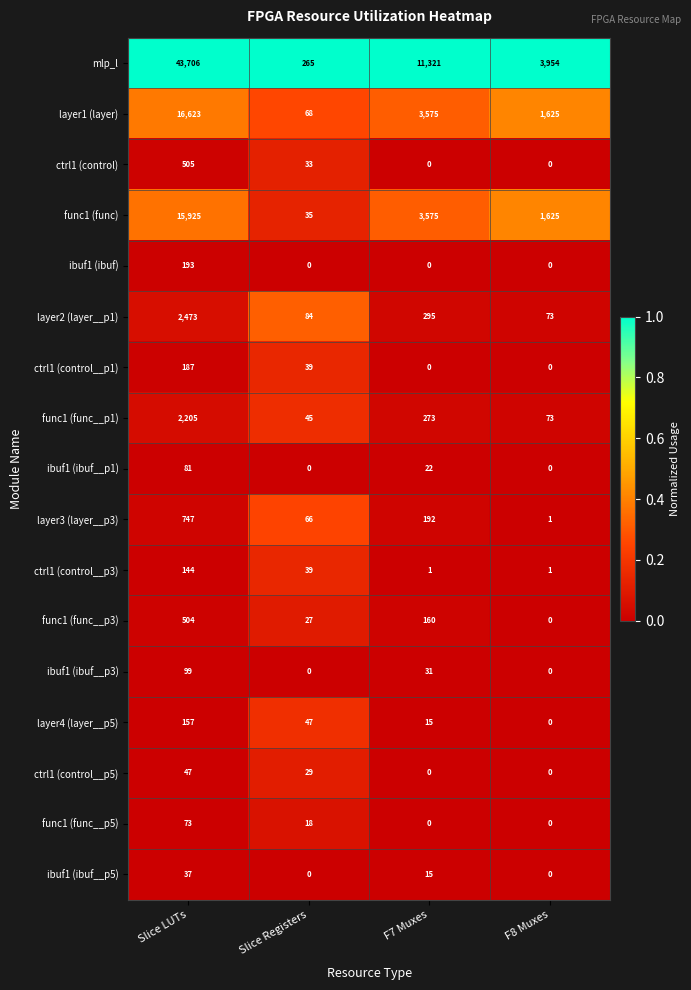

True or false: mlp_l has a value of 265 at Slice Registers.

True